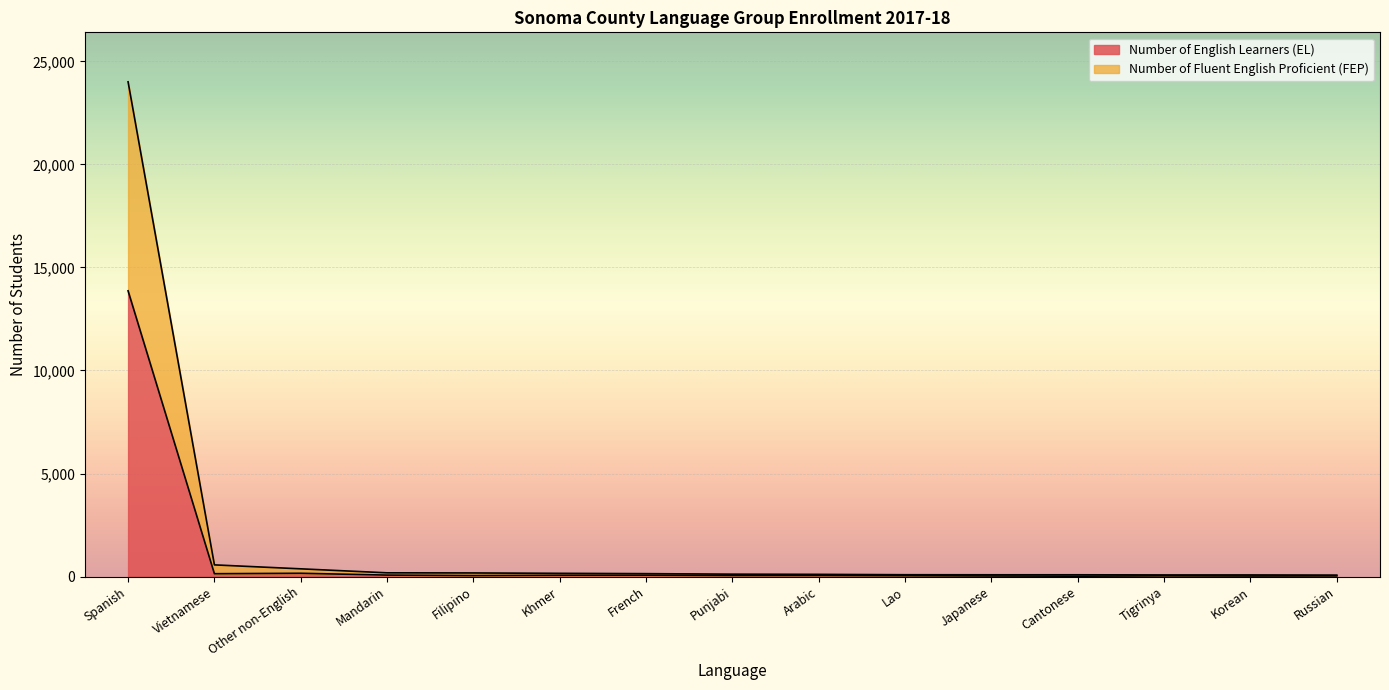

What is the label of the 8th point from the left?

Punjabi